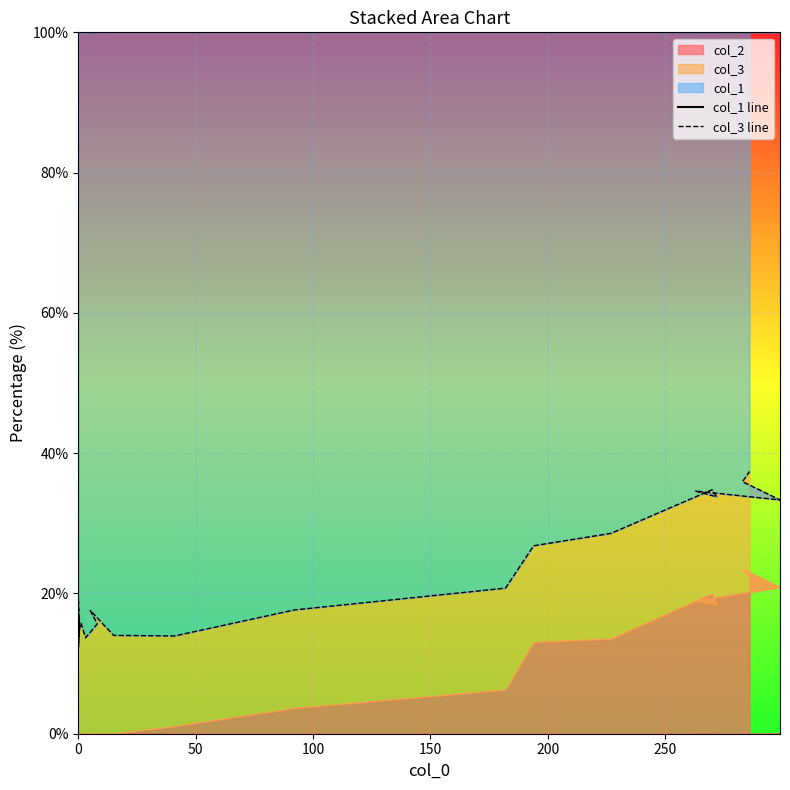

True or false: col_3 line has more than 2 points higher than both neighbors.

True